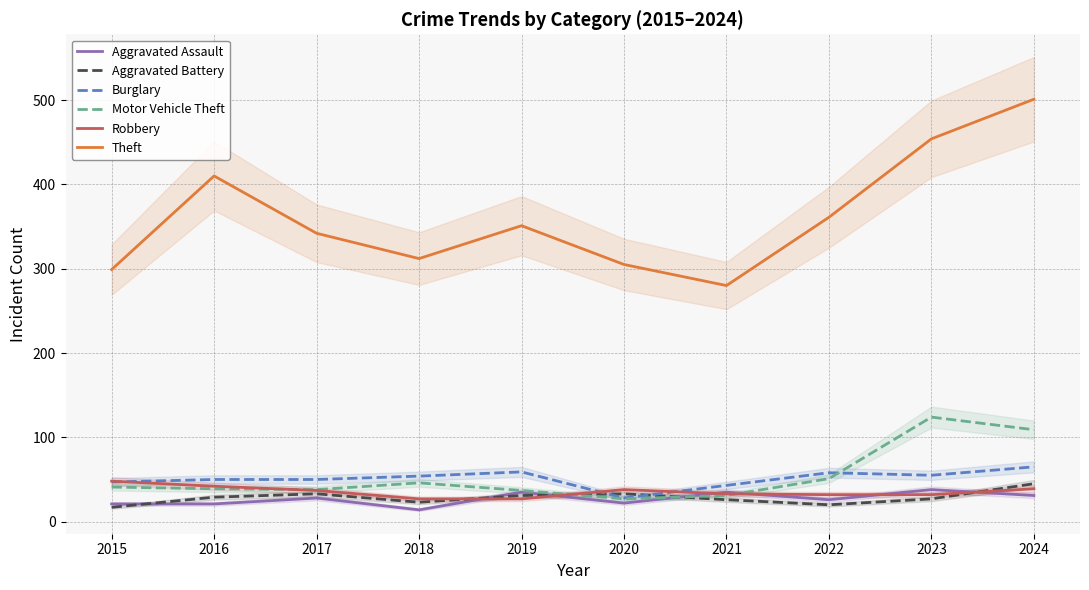

Which series ends up on top after the final intersection of Motor Vehicle Theft and Aggravated Battery?

Motor Vehicle Theft